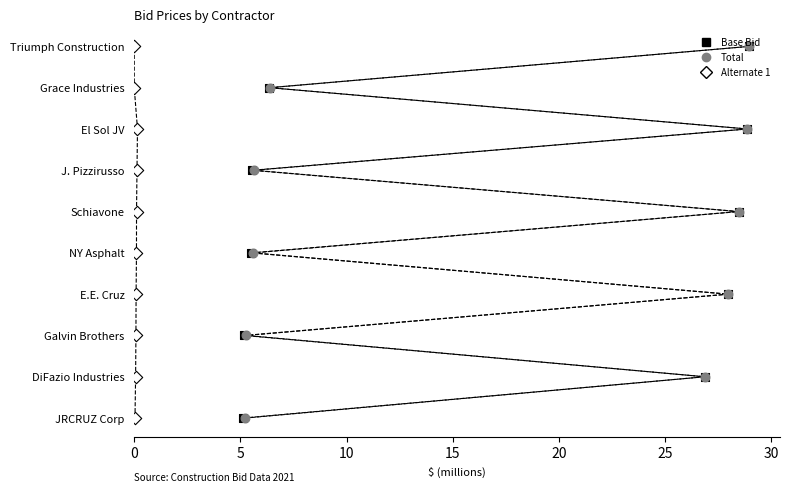

What are all the series names shown in the legend?

Base Bid, Total, Alternate 1